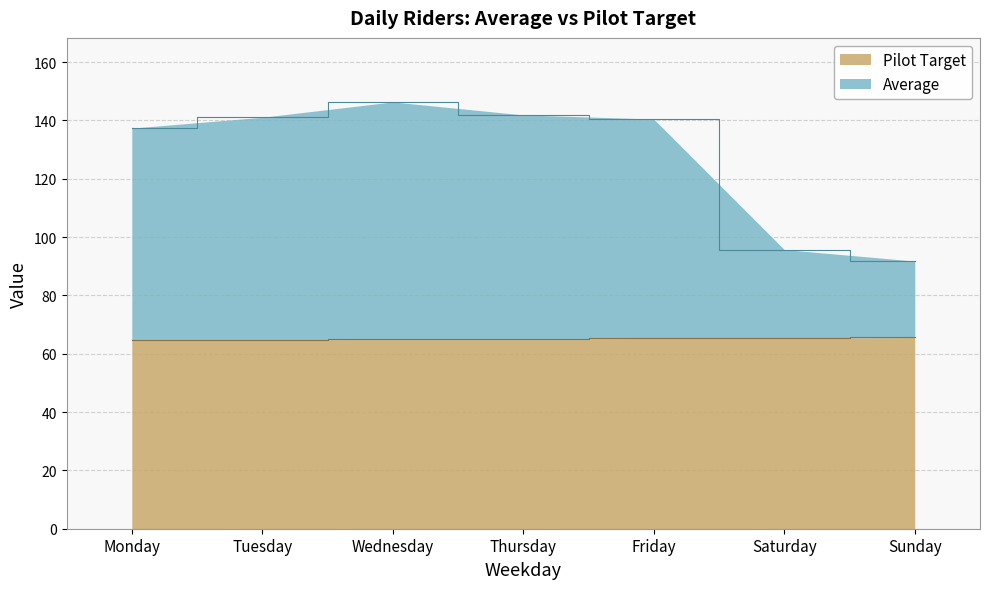

True or false: Average and Pilot Target intersect in this chart.

False